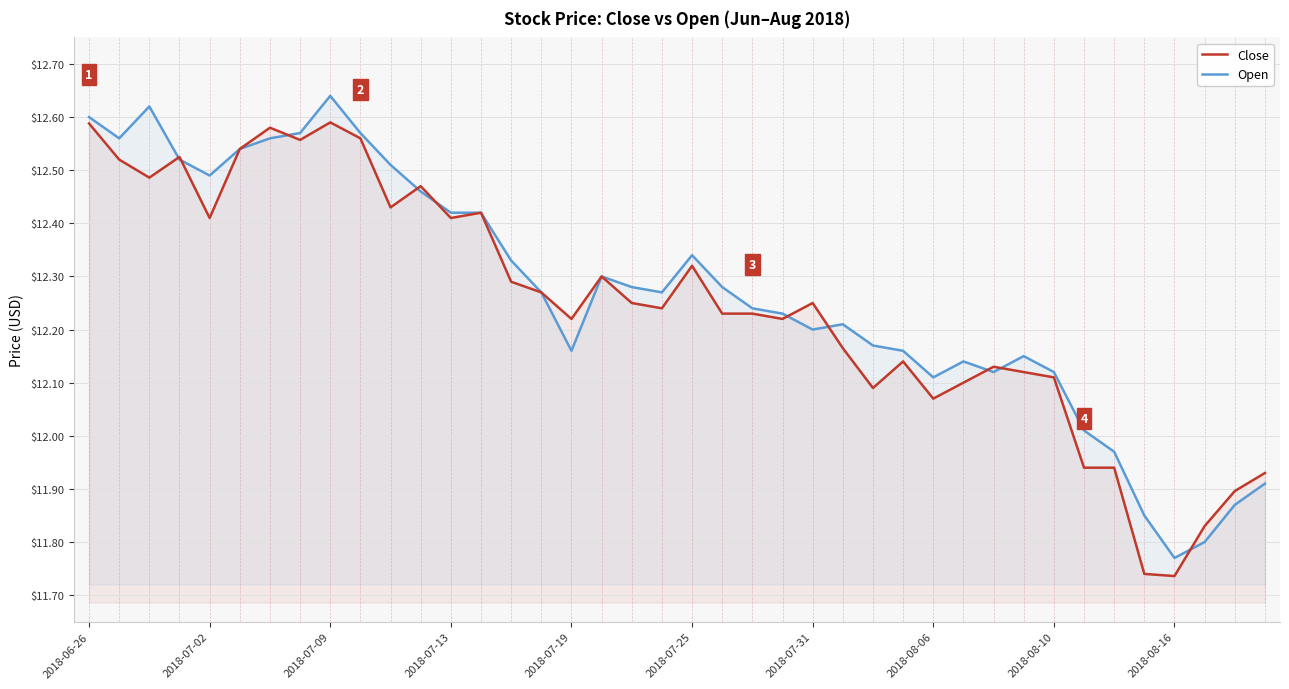

Rank the series by their maximum value, from lowest to highest.

Close, Open